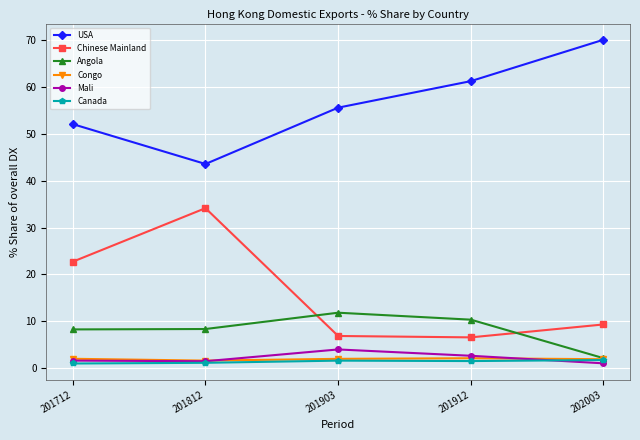

How many data points does each series have?

5